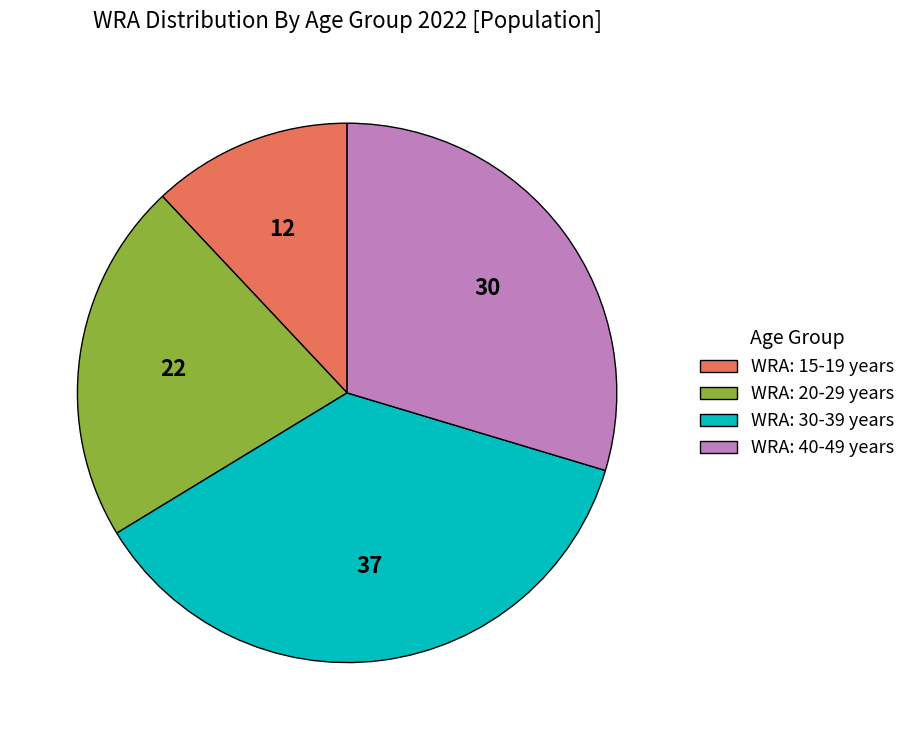

Is it true that WRA: 30-39 years is 24% of the pie?

False